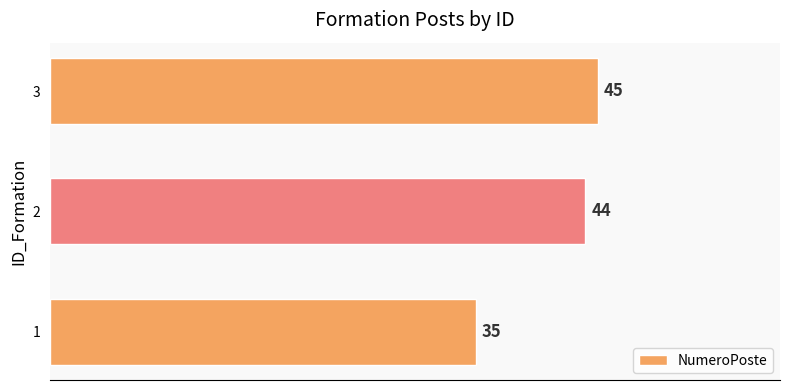

True or false: the data shows 44 at 2.

True